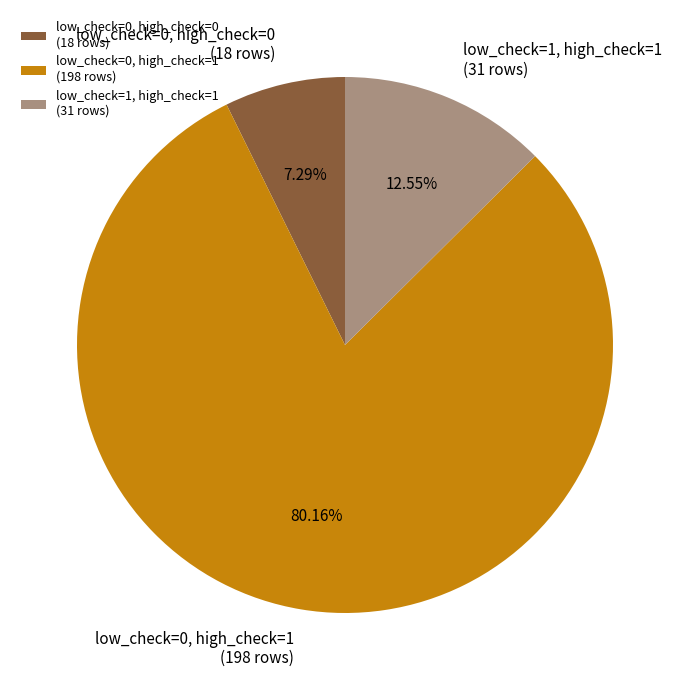

Is the sum of low_check=1, high_check=1 (31 rows) and low_check=0, high_check=1 (198 rows) greater than half?

Yes